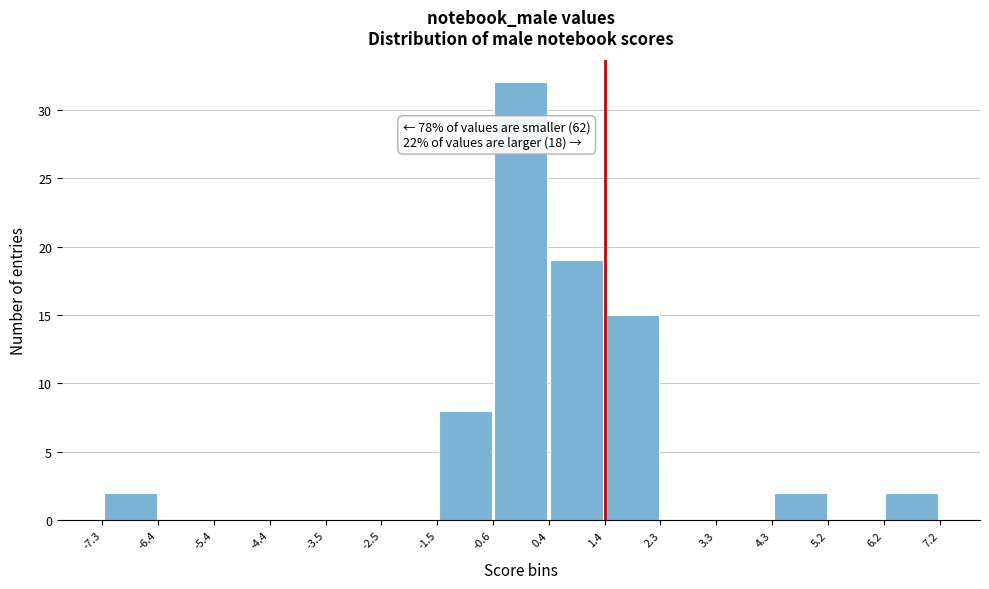

Over which range of the x-axis is the bar tallest?

-0.6 to 0.4